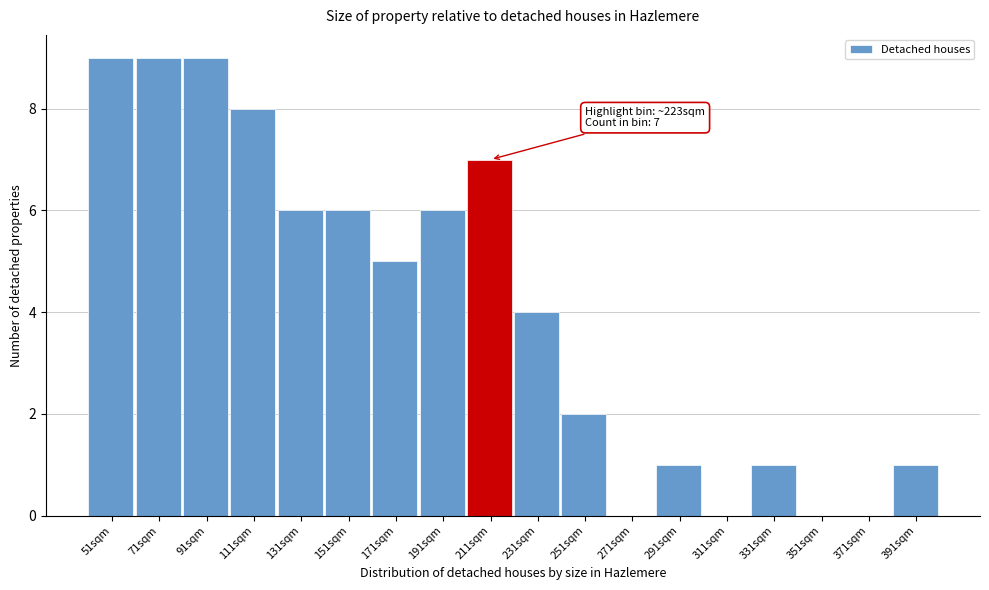

Reading left to right, what are all the values shown in this chart?

51sqm=9	71sqm=9	91sqm=9	111sqm=8	131sqm=6	151sqm=6	171sqm=5	191sqm=6	211sqm=7	231sqm=4	251sqm=2	271sqm=0	291sqm=1	311sqm=0	331sqm=1	351sqm=0	371sqm=0	391sqm=1